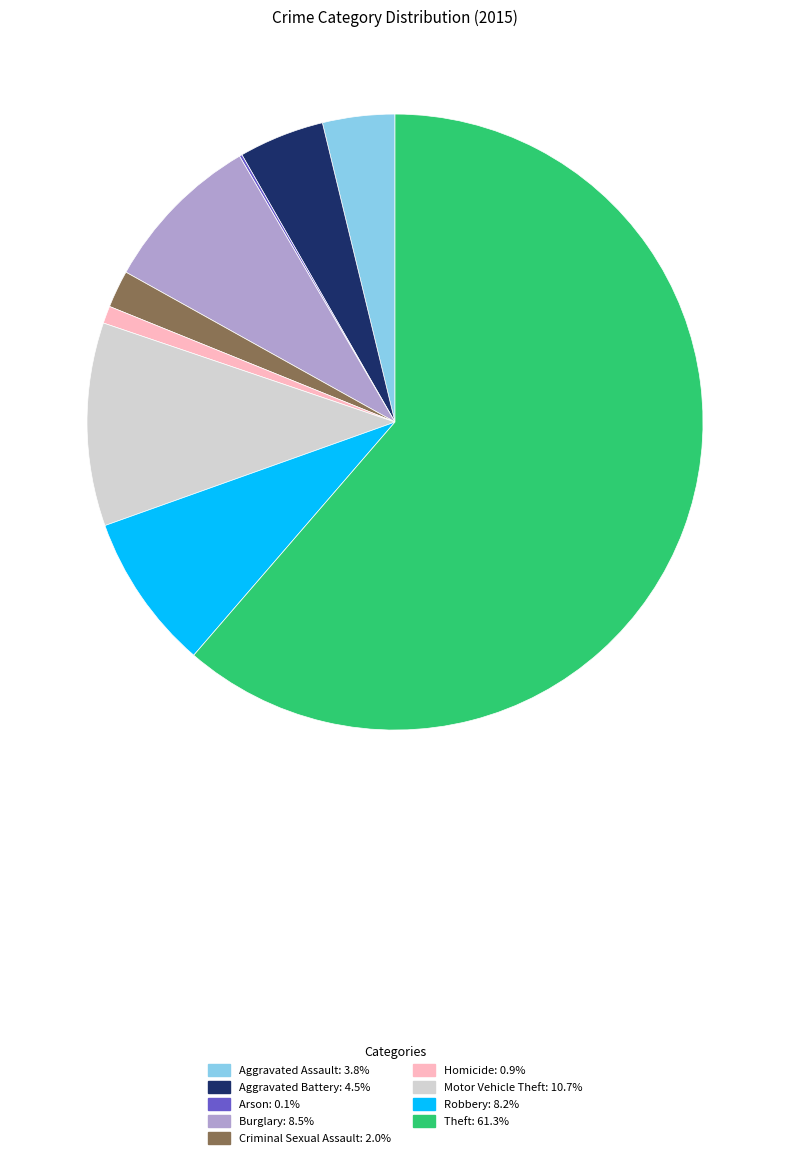

What is the ratio of the value at Motor Vehicle Theft to the value at Aggravated Battery?

2.4